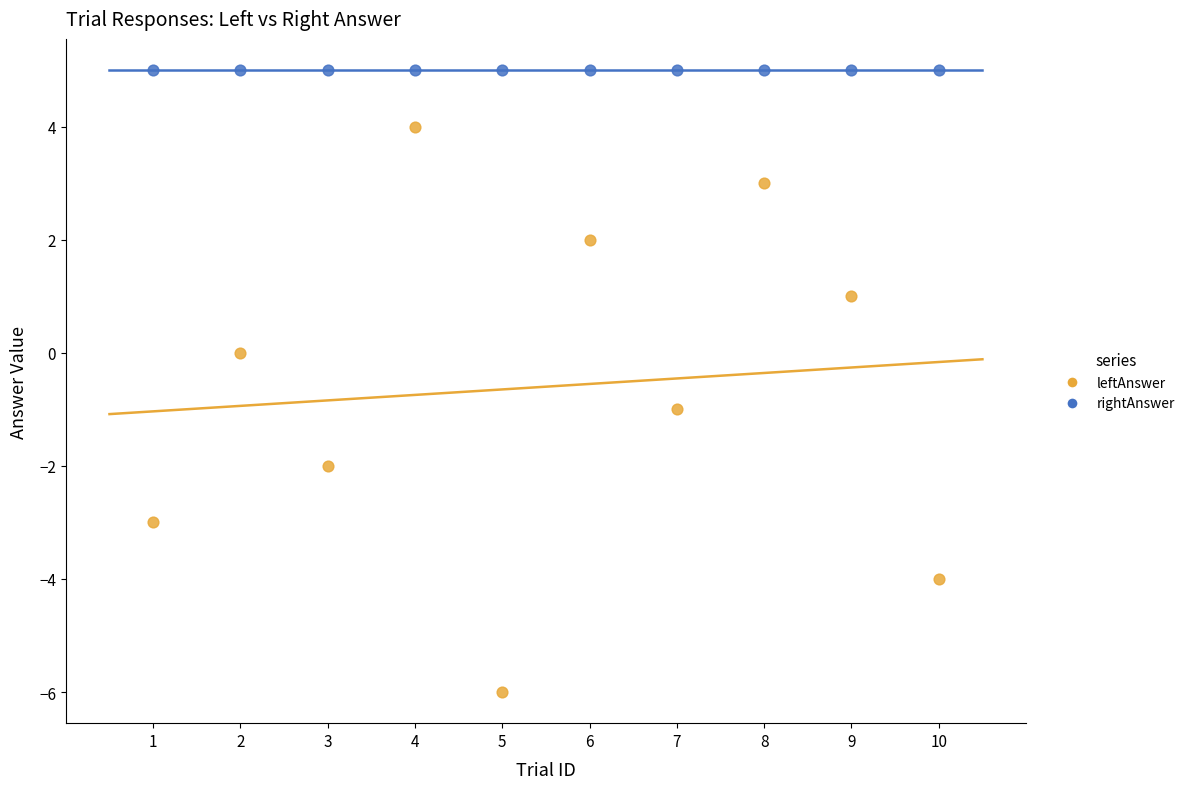

Which series contains the highest Y value?

rightAnswer